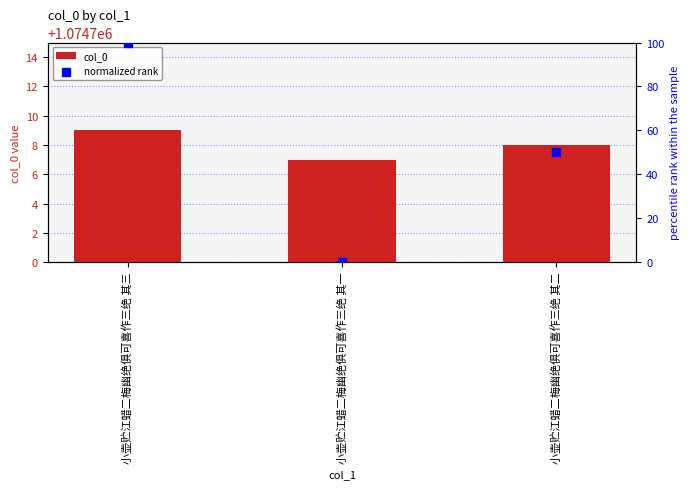

What are all the series names shown in the legend?

col_0, normalized rank